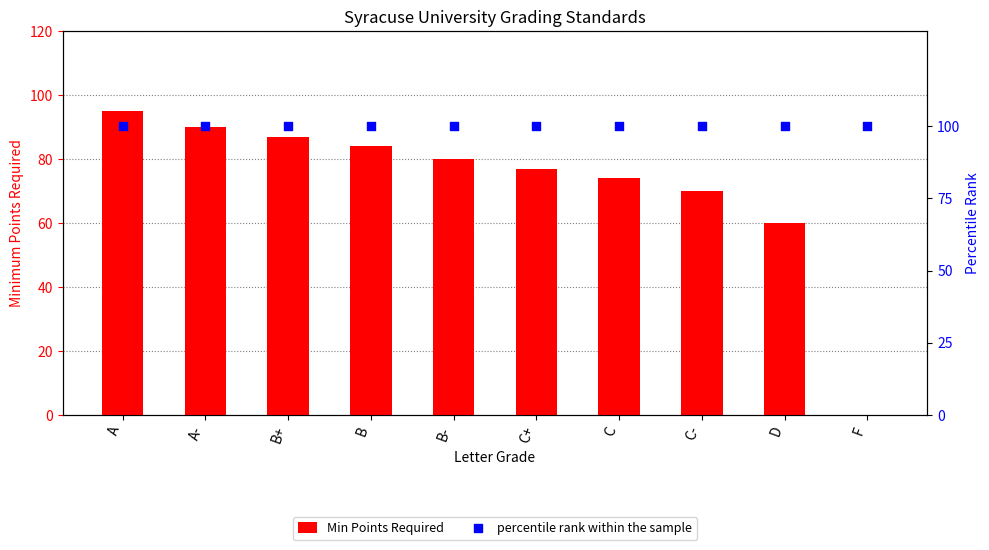

Which series reaches the minimum Y coordinate?

Min Points Required